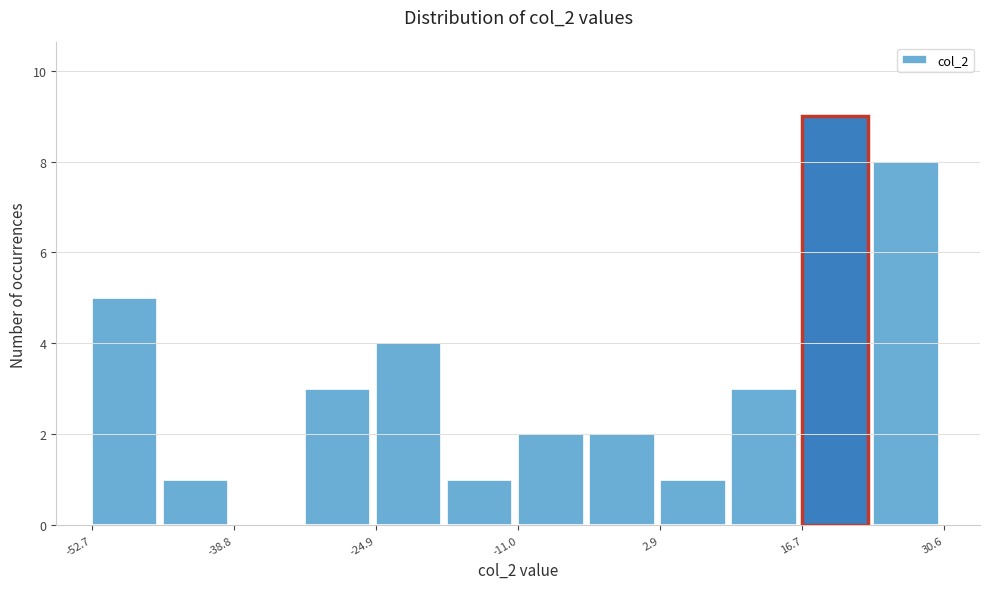

Around what value on the x-axis is the tallest bar? Give the approximate position of its centre, as read against the axis.

20